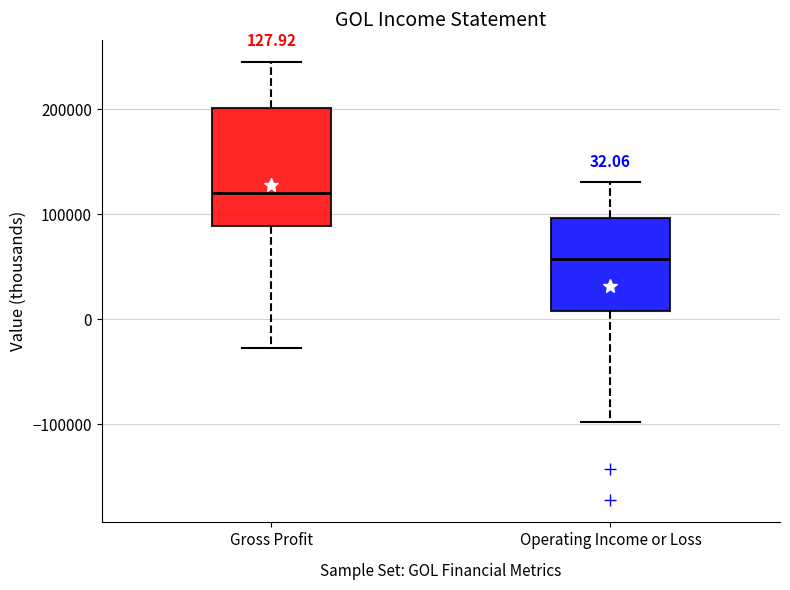

Which box's median line is the lowest?

Operating Income or Loss